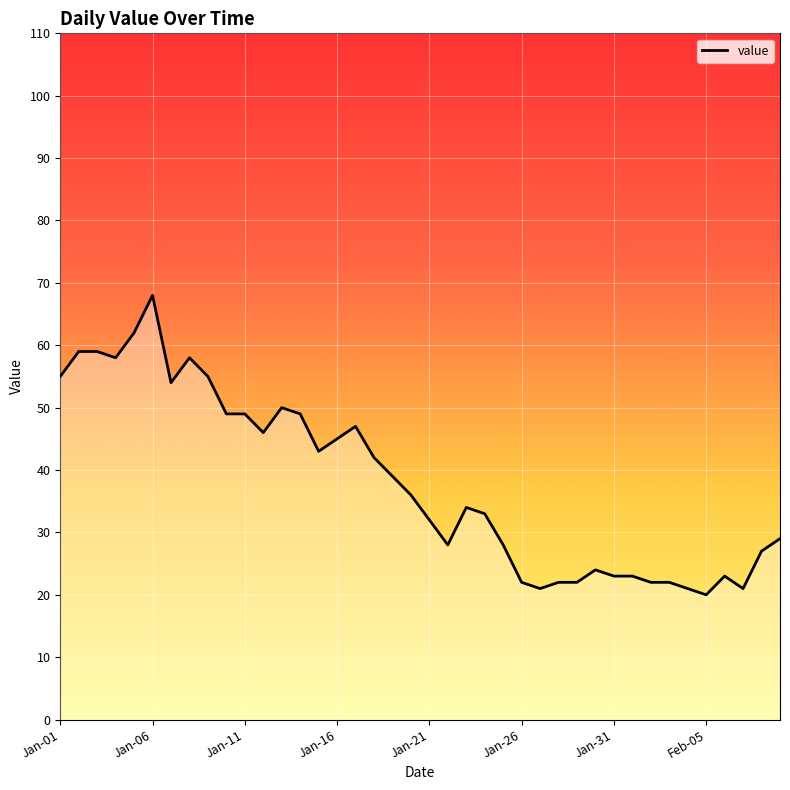

What is the difference between the maximum and minimum values?

48